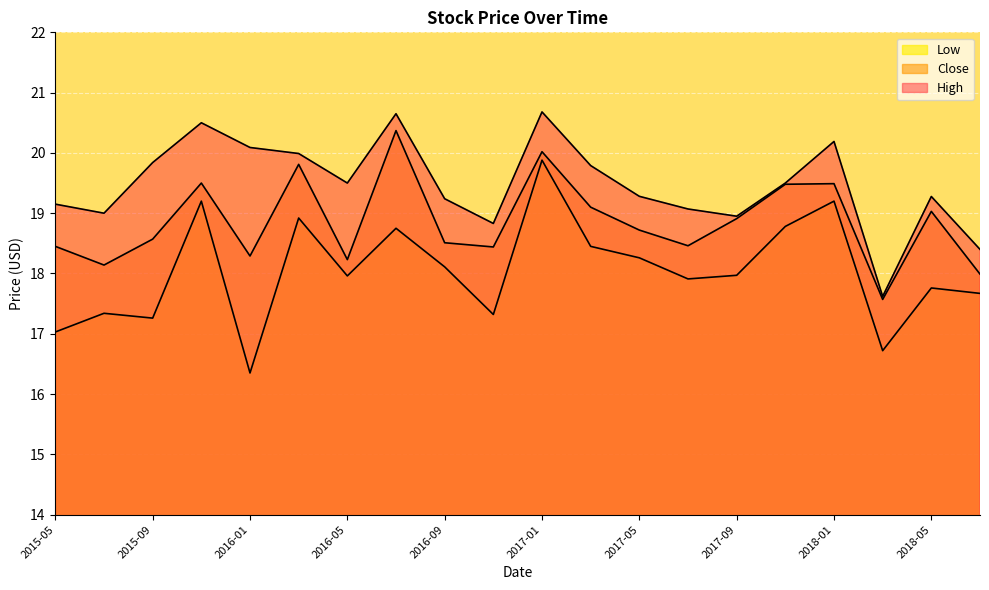

Rank the series by their average value, from lowest to highest.

Low, Close, High